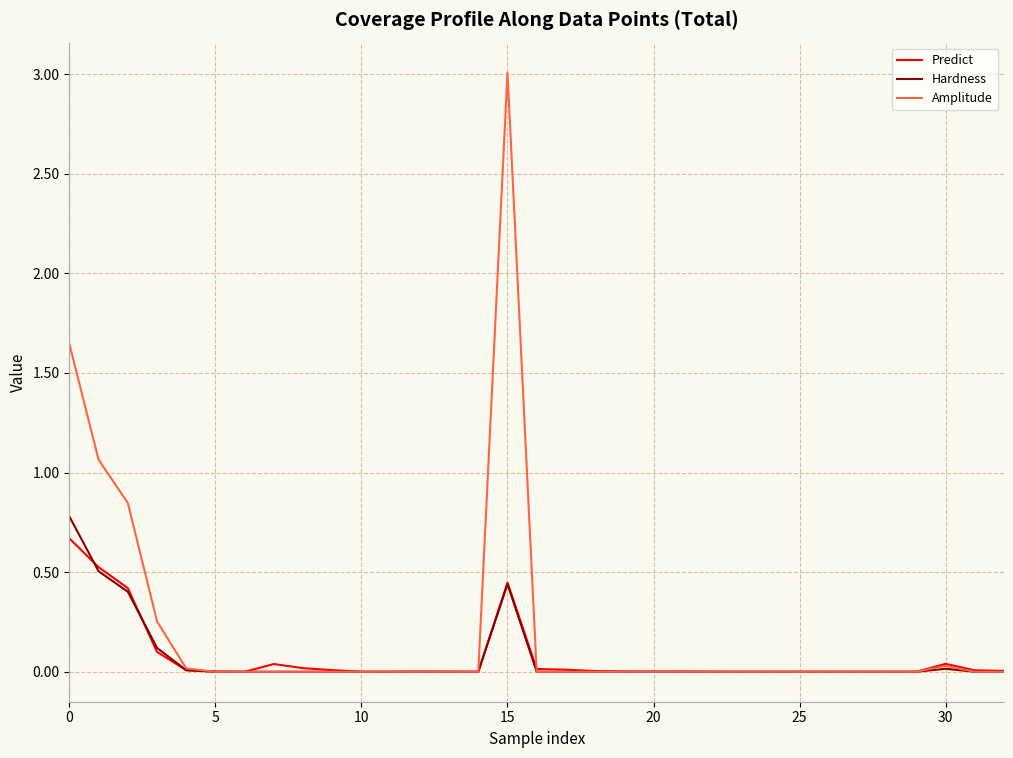

Which series has the widest spread of values?

Amplitude